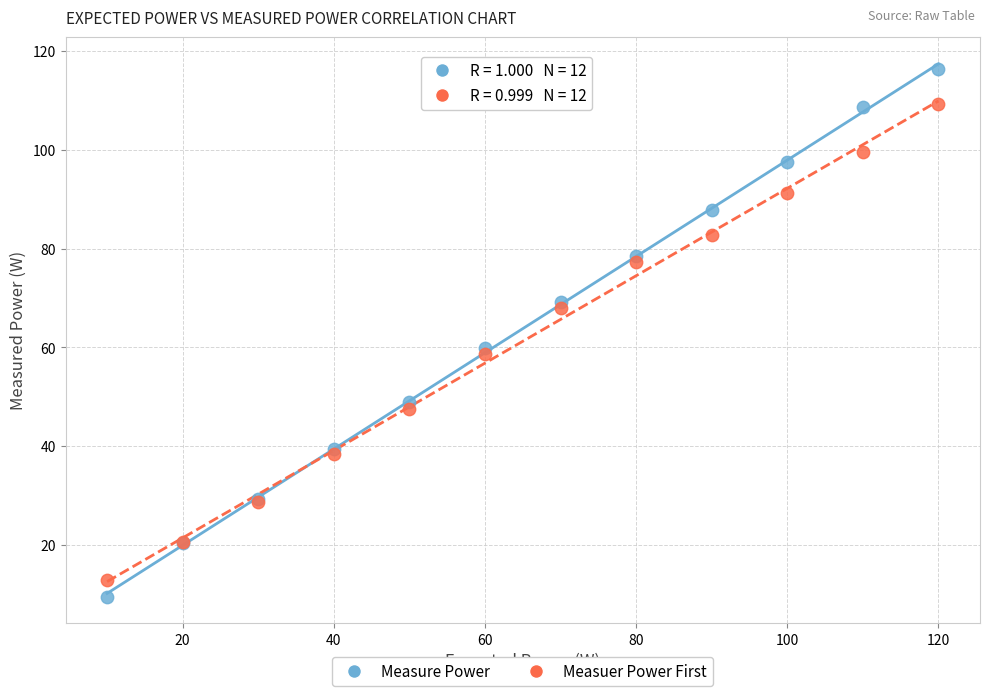

What are all the series names shown in the legend?

Measure Power, Measuer Power First